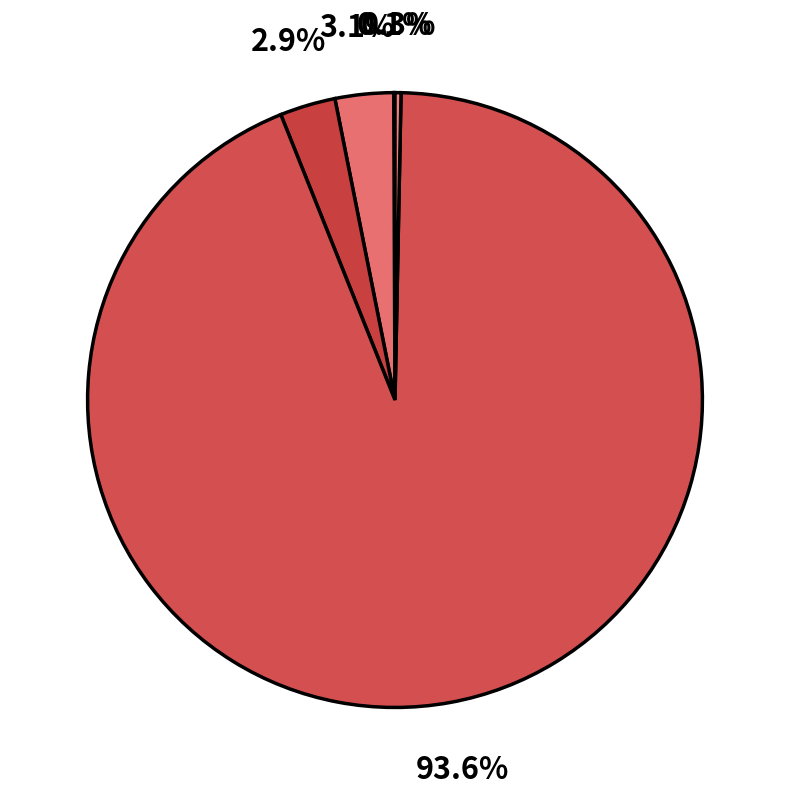

Does any single category account for the majority?

Yes